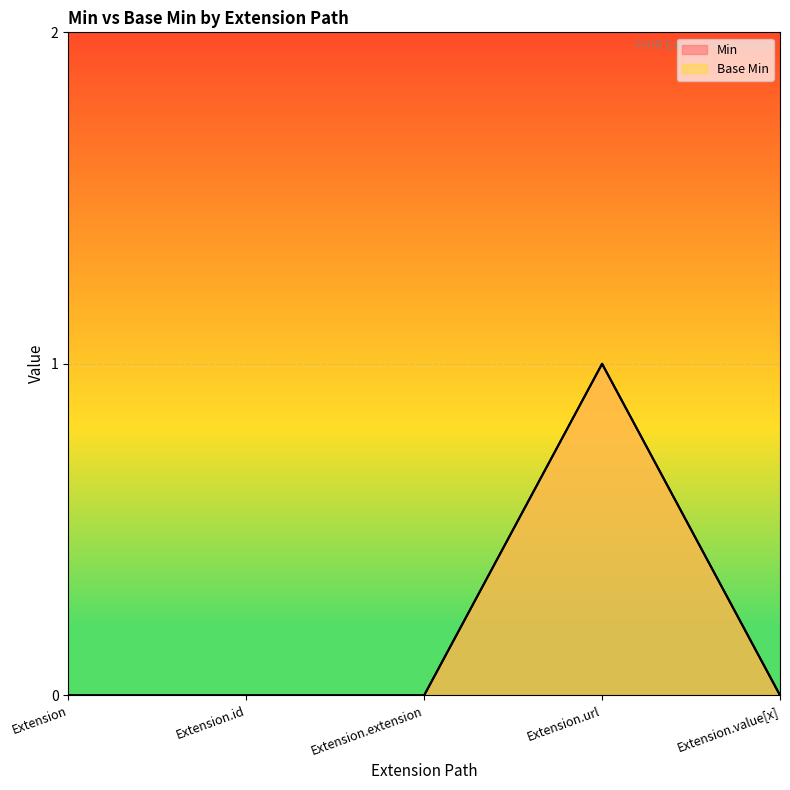

True or false: Base Min and Min intersect in this chart.

False